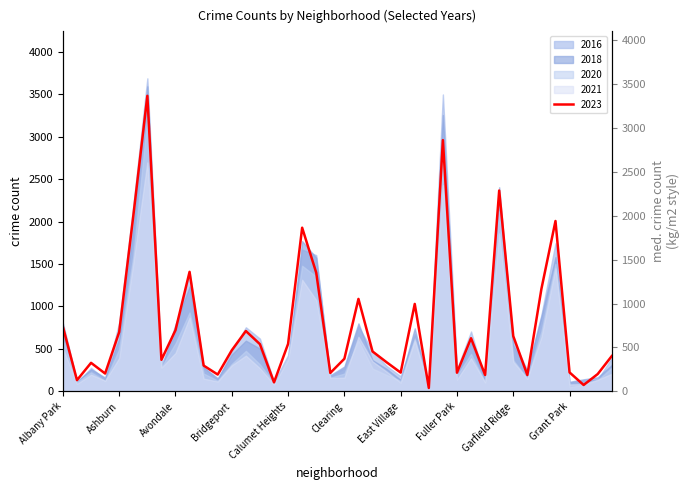

What is the average value?

747